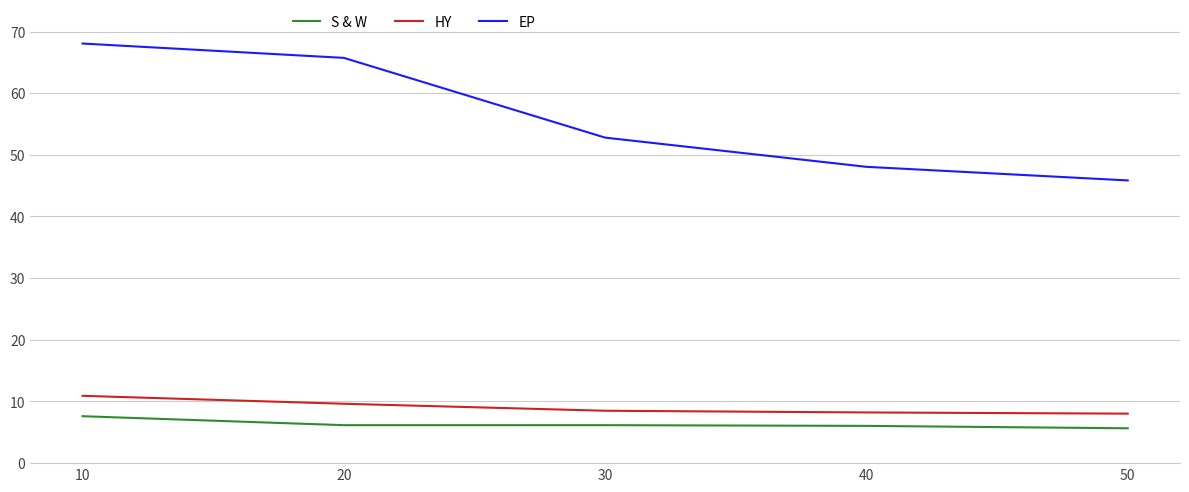

True or false: EP and HY intersect in this chart.

False